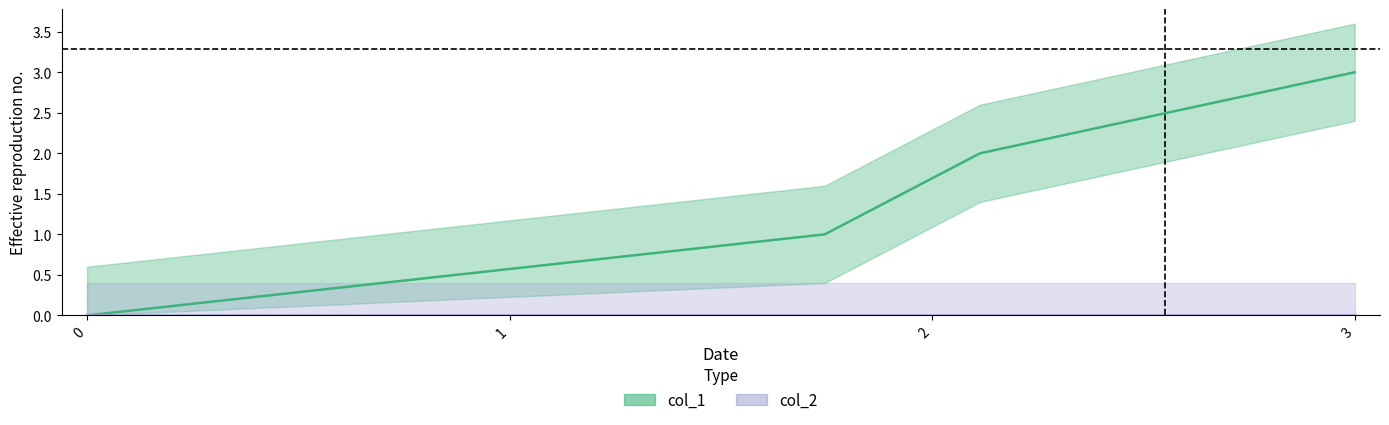

Approximately how many times larger is the value at 2 compared to 3?

0.7